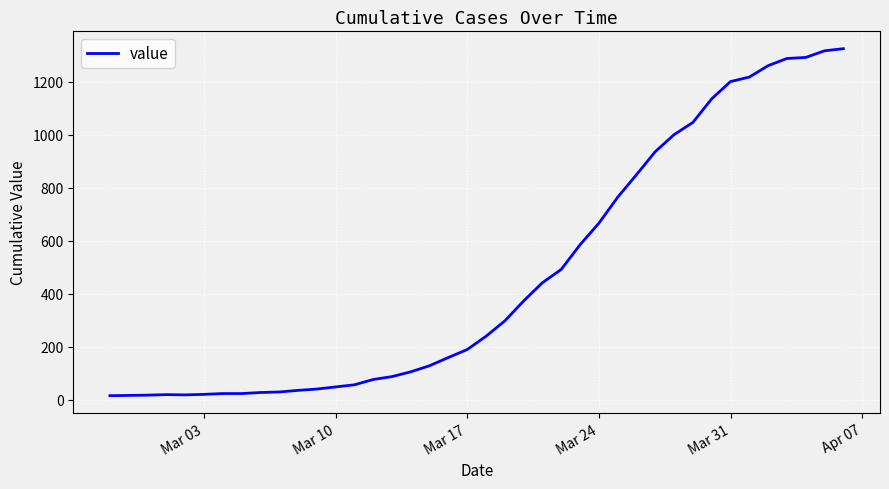

What is the difference between the maximum and minimum values?

1308